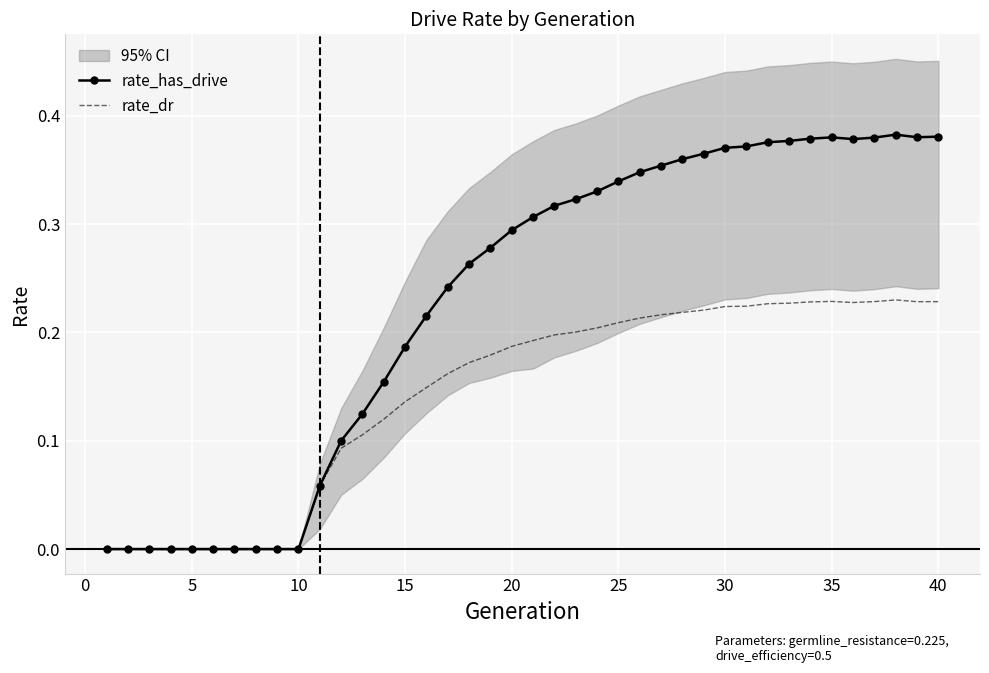

The value of rate_has_drive at 10 is 0.0. True or false?

True